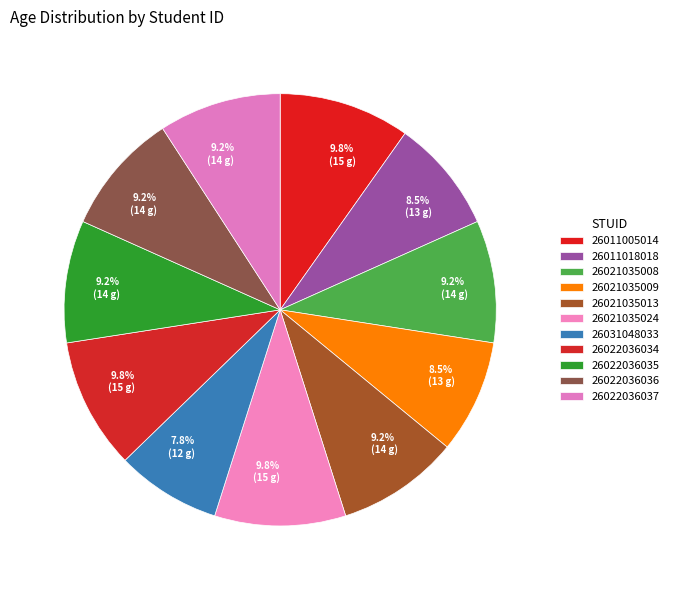

How many slices are in this pie chart?

11